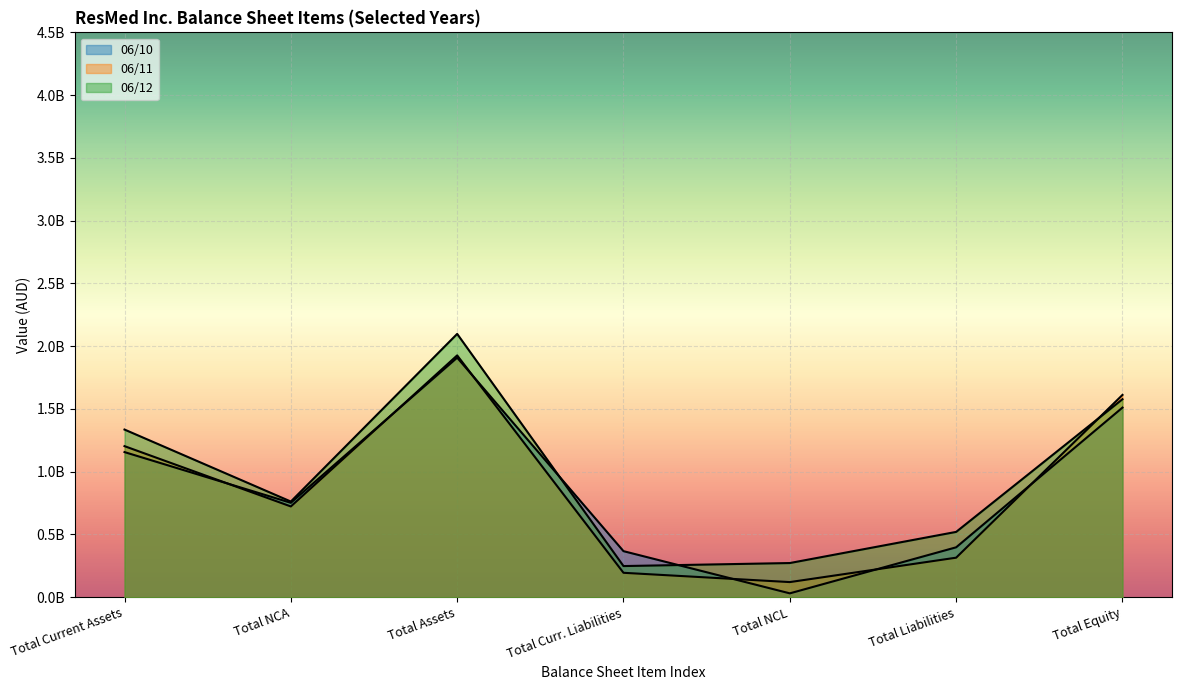

Which series ends up on top after the final intersection of 06/10 and 06/11?

06/10